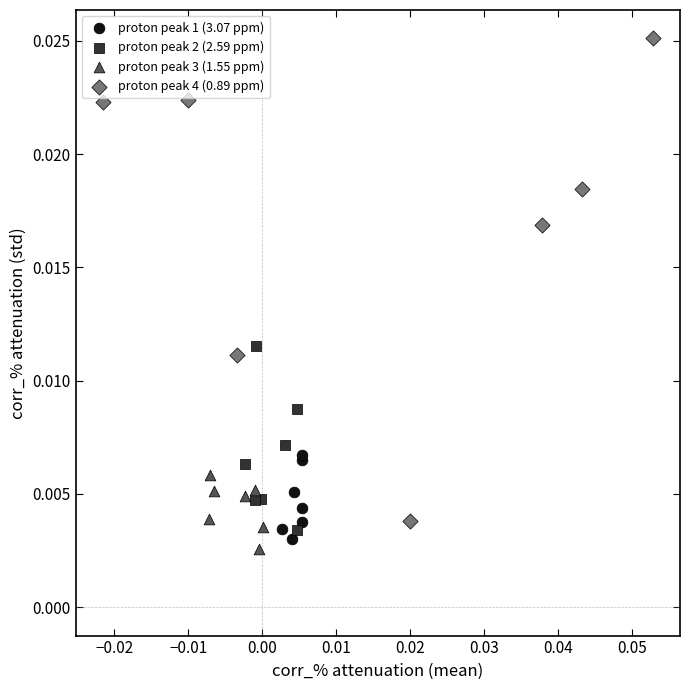

Which series has the largest Y range (max minus min)?

proton peak 4 (0.89 ppm)